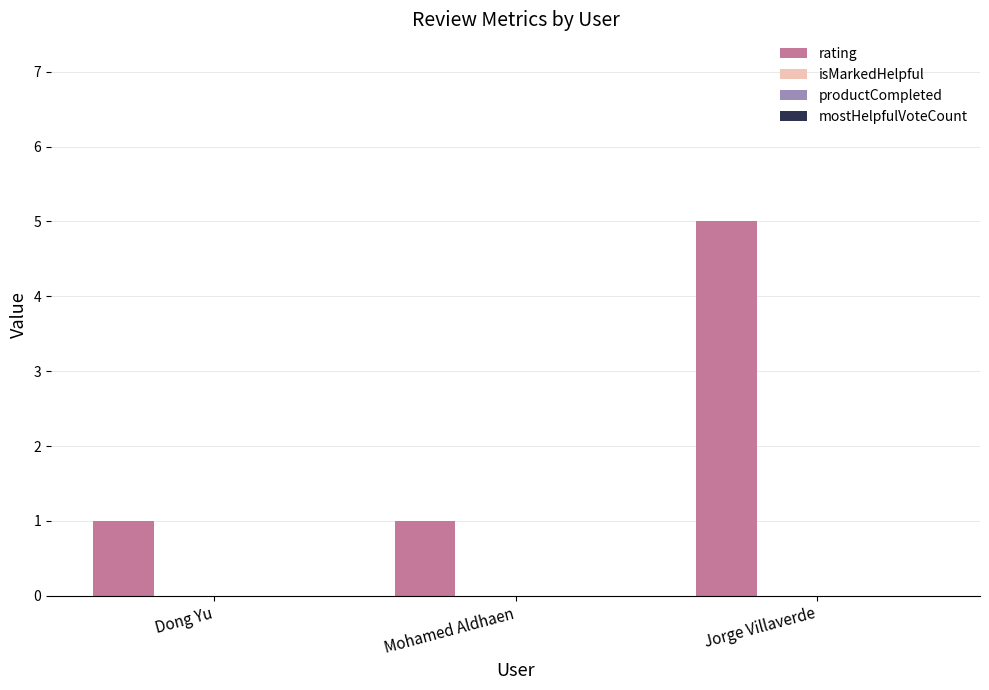

What is the maximum value shown in the chart?

5